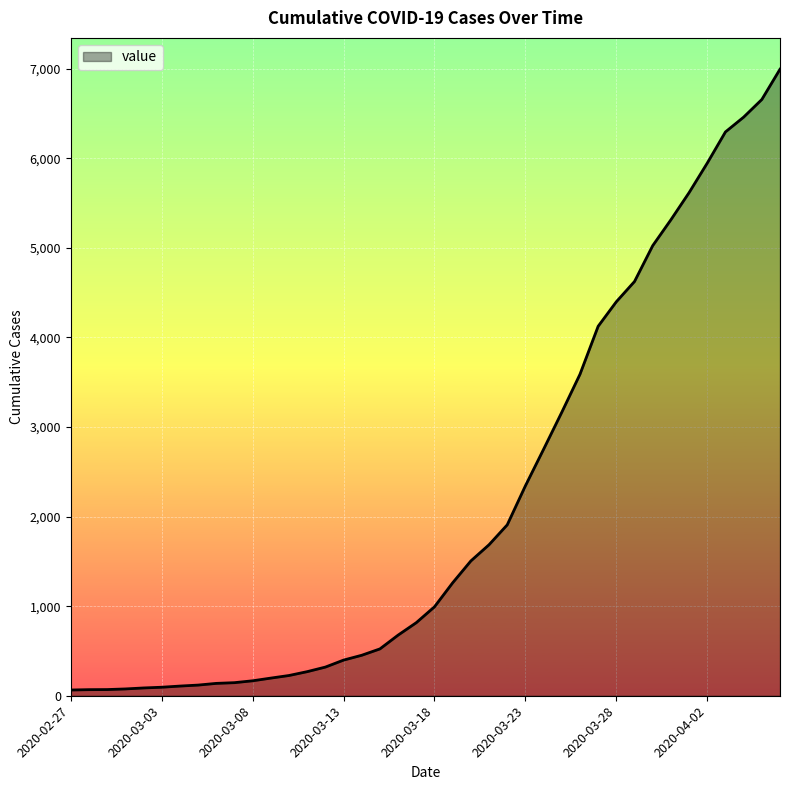

What is the greatest value displayed?

6995